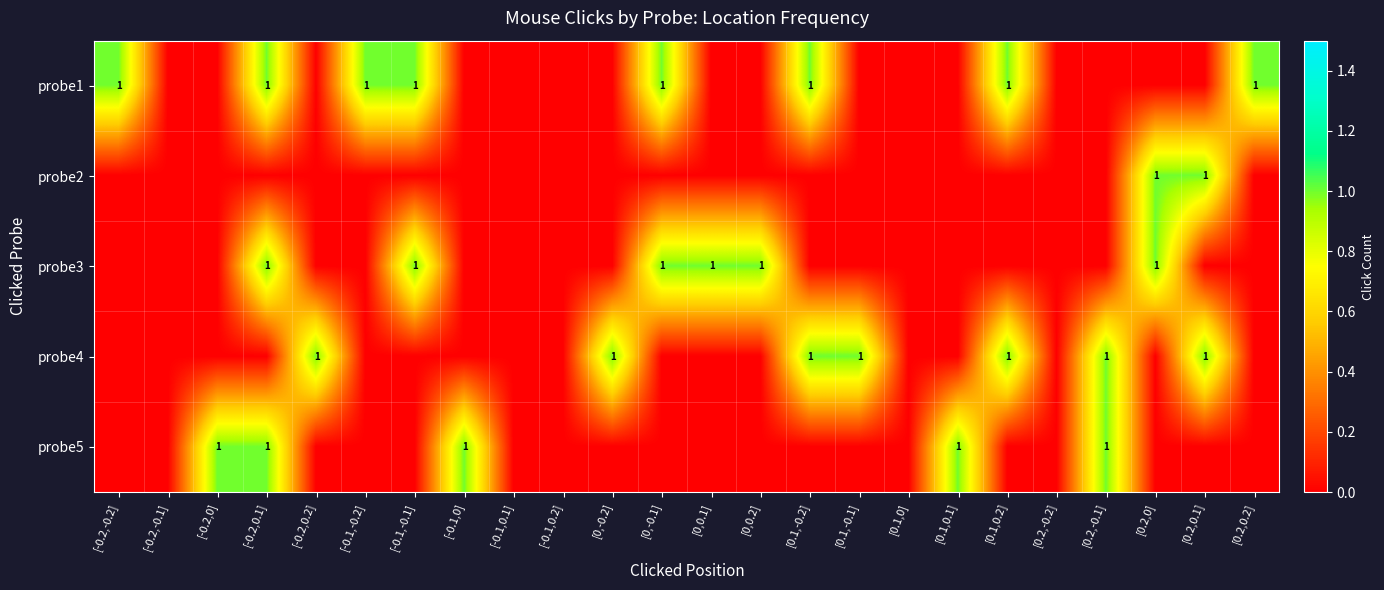

True or false: probe4 has a value of 1 at [0.2,0.1].

True